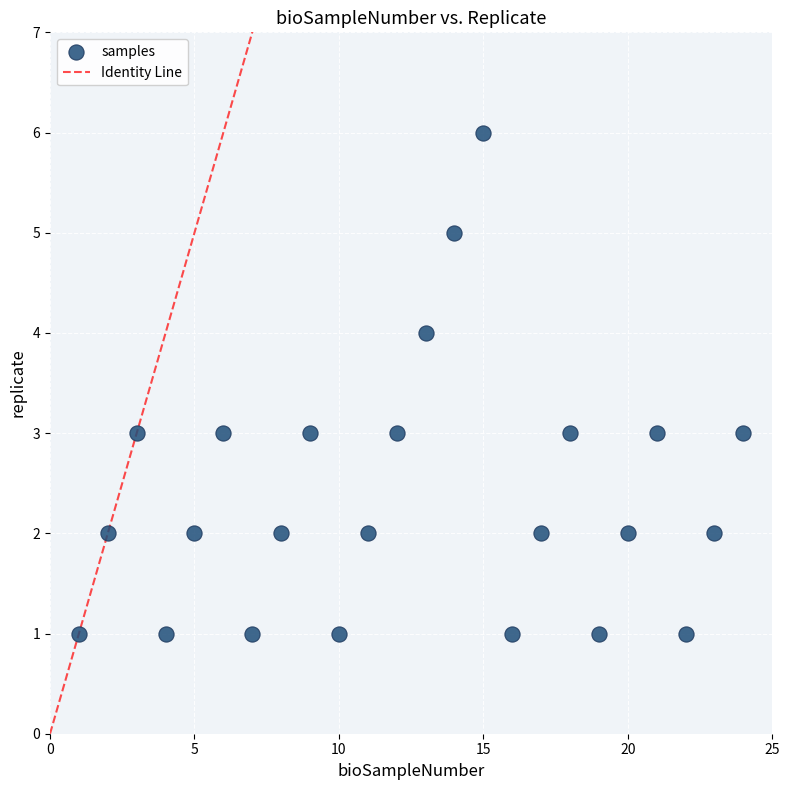

What is the range of Y values (max minus min)?

5